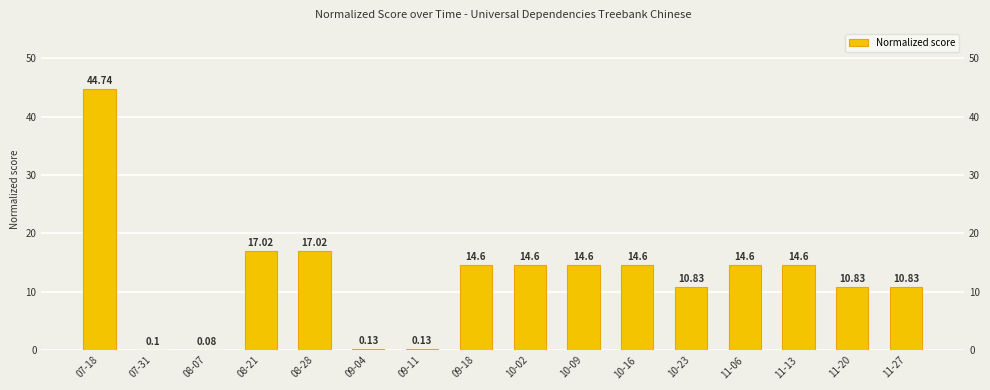

List the labels in order of value, smallest first.

08-07, 07-31, 09-04, 09-11, 10-23, 11-20, 11-27, 09-18, 10-02, 10-09, 10-16, 11-06, 11-13, 08-21, 08-28, 07-18